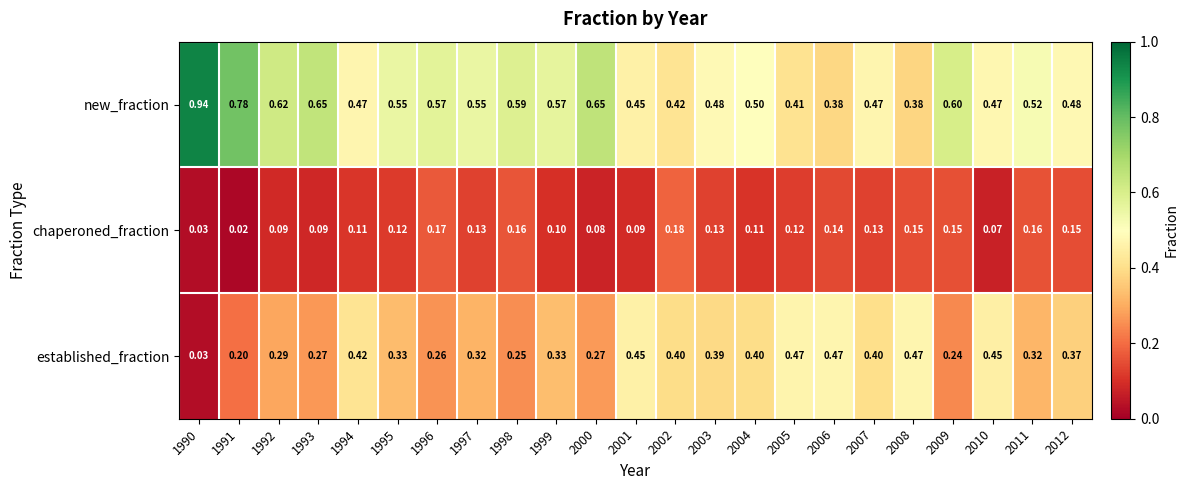

Which series has the largest range (max minus min)?

new_fraction